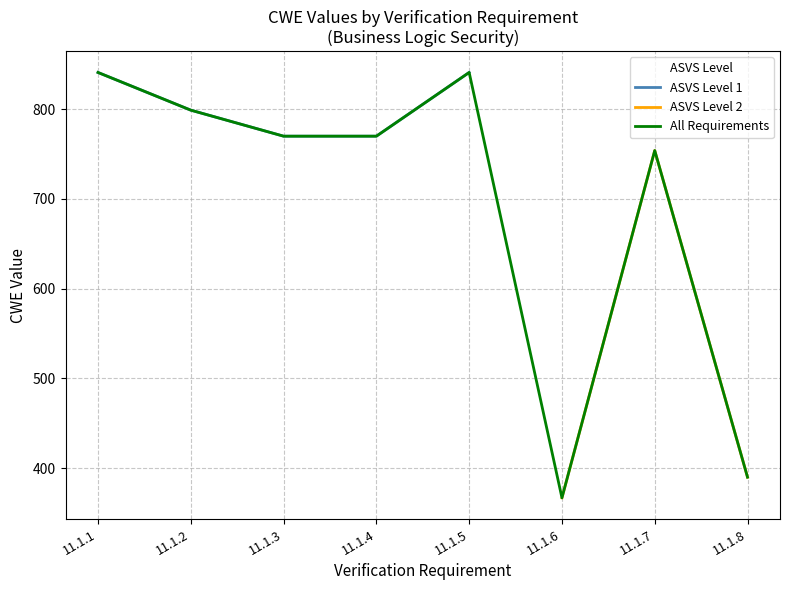

The value of Actual at 11.1.2 is 799. True or false?

True